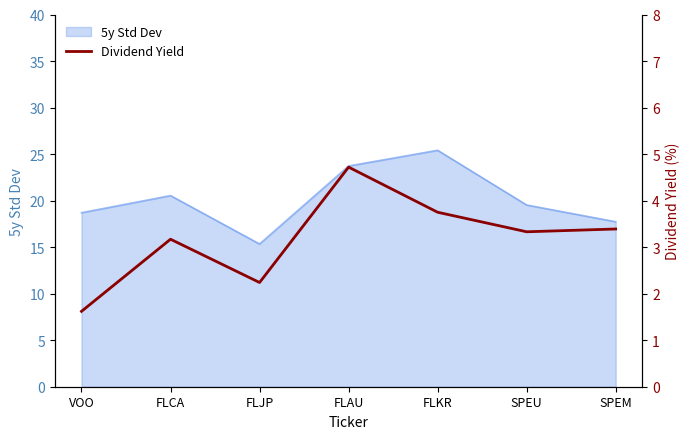

Reading left to right, extract all data points from this chart.

1.6	3.2	2.2	4.7	3.8	3.3	3.4